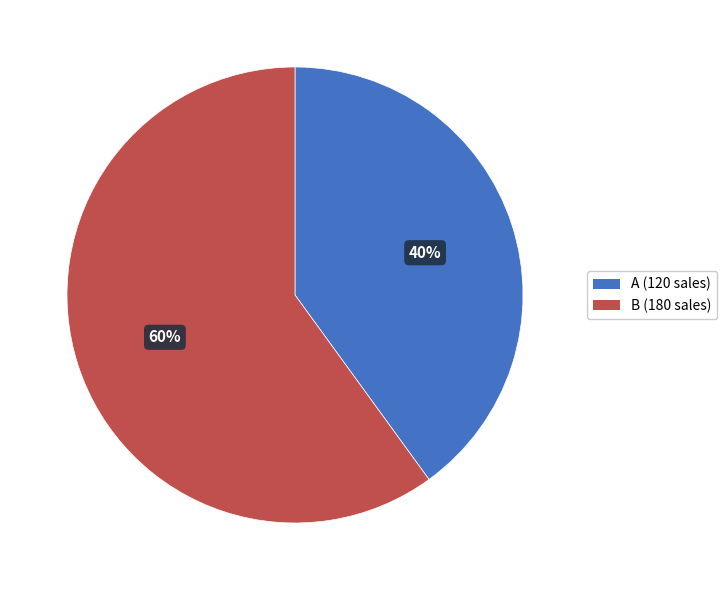

Rank the categories by value from lowest to highest.

A, B